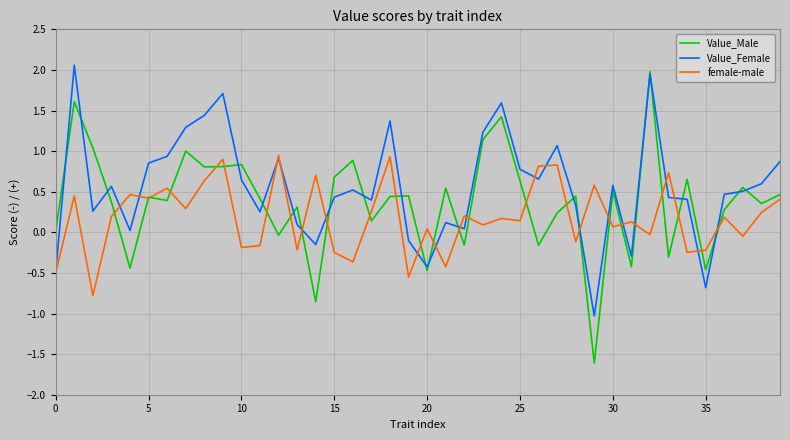

Which series has the largest range (max minus min)?

Value_Male